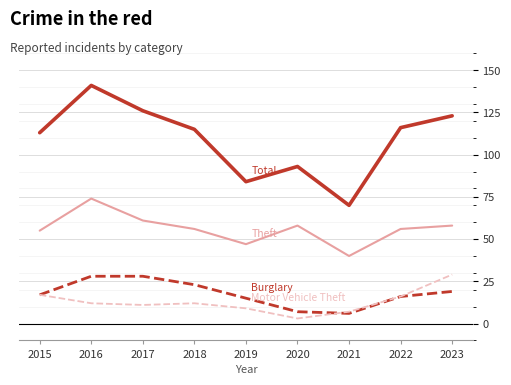

At which category is the sum across all series the highest?

2016